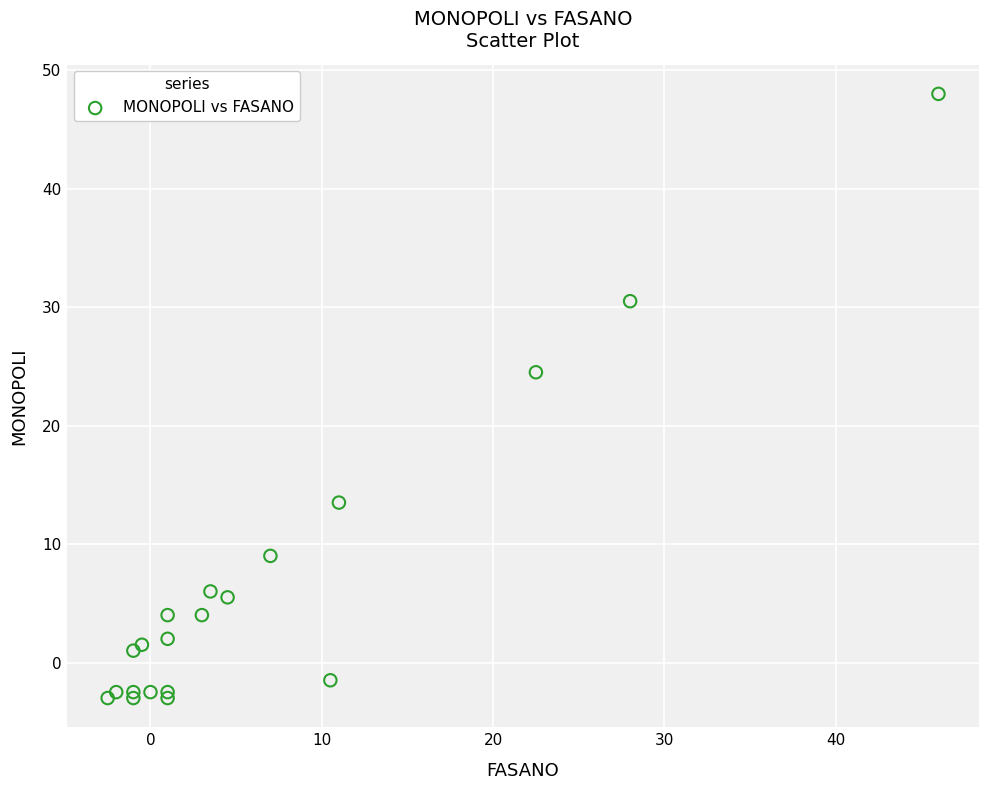

What Y value in the scatter plot is closest to 22?

24.5